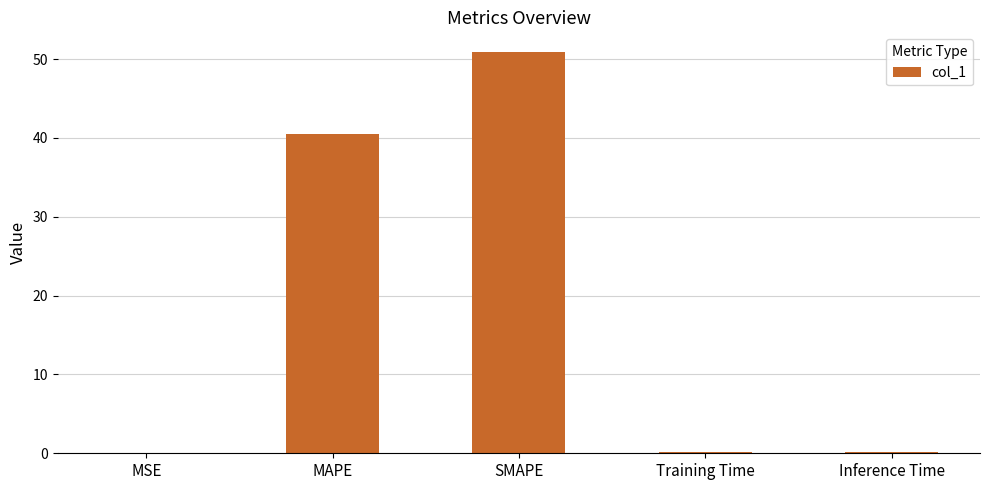

True or false: the data shows 0.2 at Training Time.

True